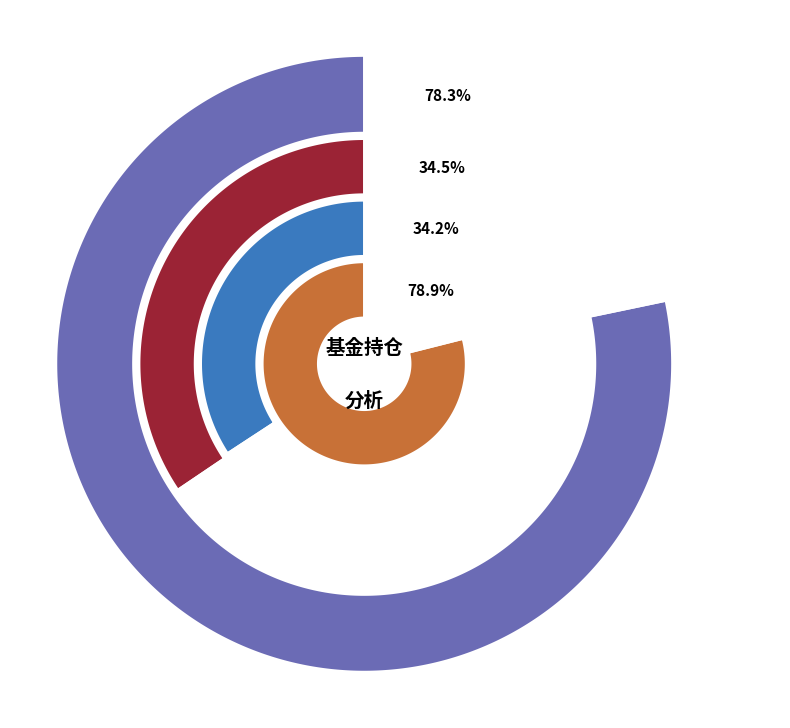

What portion of the pie excludes 易方达标普500指数(QDII-LOF) 人民币?

89.1%